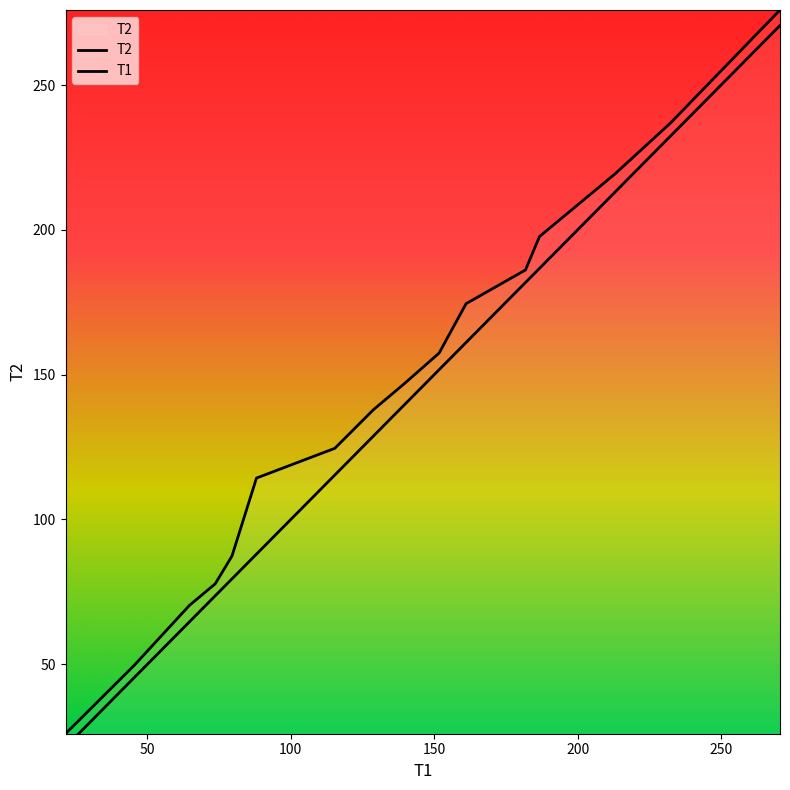

True or false: T1 and T2 intersect in this chart.

False